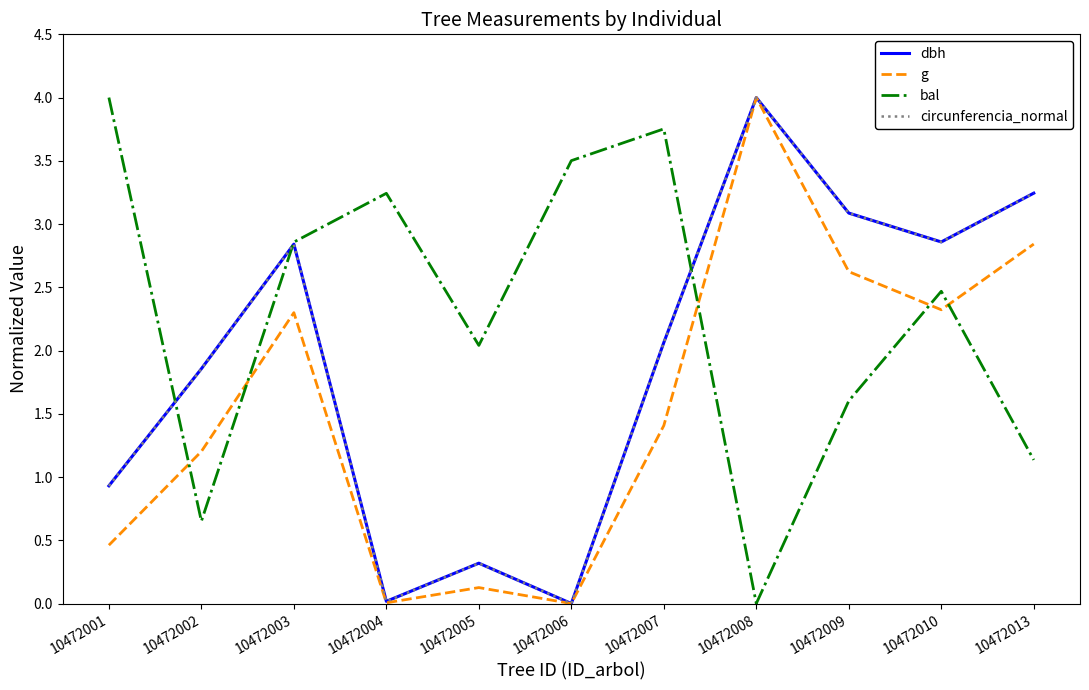

What is the difference between the circunferencia_normal values at 10472007 and 10472004?

2.0